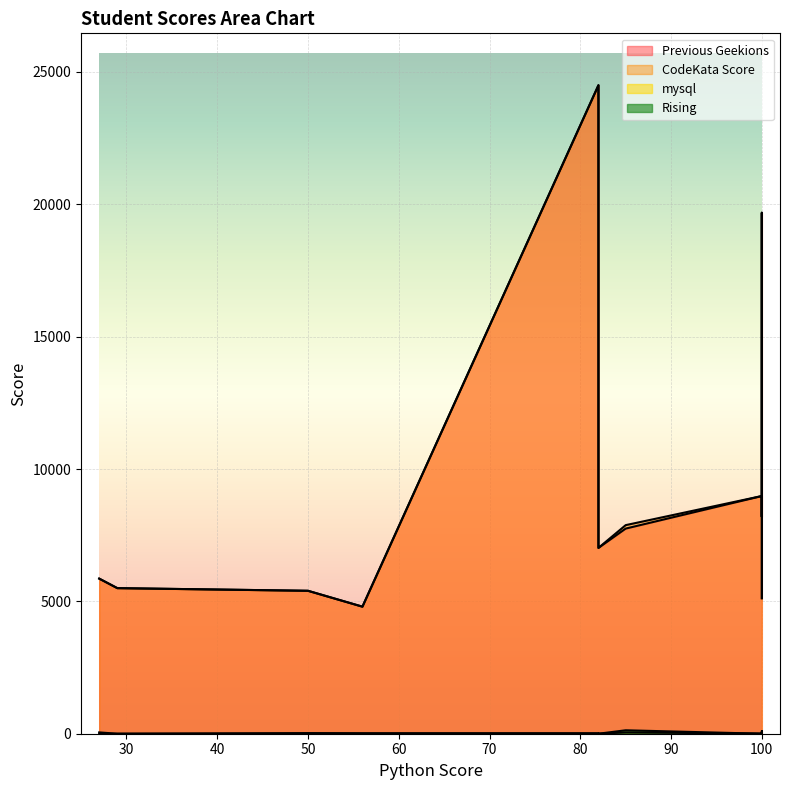

Reading left to right, extract all data points from this chart.

Previous Geekions: 82=24500.0	82=21740.0	100=19680.0	100=10610.0	100=8980.0	100=8200.0	85=7750.0	82=7020.0	27=5860.0	29=5500.0	50=5400.0	100=5380.0	100=5280.0	100=5120.0	56=4800.0
CodeKata Score: 82=24500.0	82=21740.0	100=19680.0	100=10610.0	100=8980.0	100=8200.0	85=7880.0	82=7020.0	27=5860.0	29=5500.0	50=5400.0	100=5380.0	100=5280.0	100=5120.0	56=4800.0
mysql: 82=20.0	82=20.0	100=100.0	100=47.0	100=8.0	100=0.0	85=47.0	82=4.0	27=50.0	29=0.0	50=24.0	100=11.2	100=0.0	100=0.0	56=20.0
Rising: 82=0.0	82=0.0	100=0.0	100=0.0	100=0.0	100=0.0	85=130.0	82=0.0	27=0.0	29=0.0	50=0.0	100=0.0	100=0.0	100=0.0	56=0.0